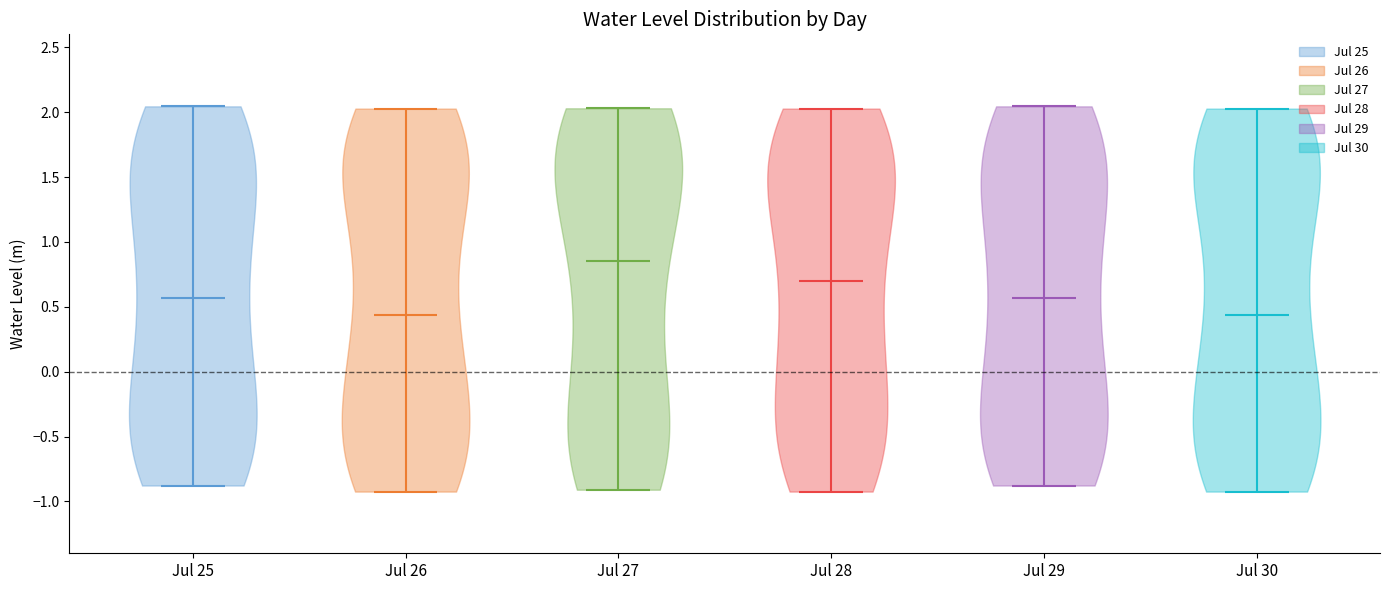

What is the lowest point the violin for Jul 25 reaches on the y-axis? The values are not printed on the chart, so give them approximately, as read against the axis.

-0.90